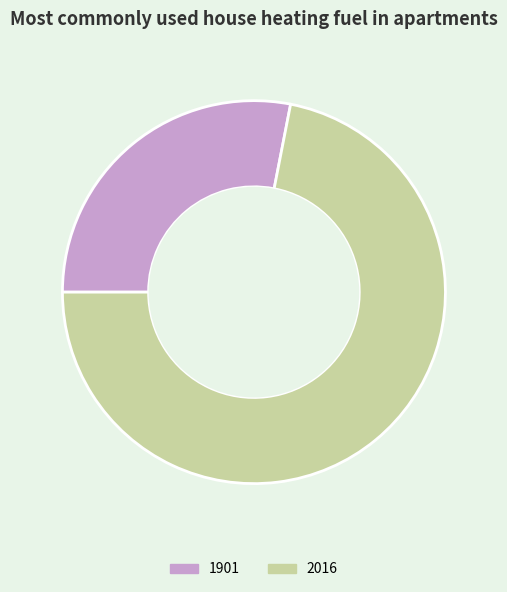

How many slices are in this pie chart?

2